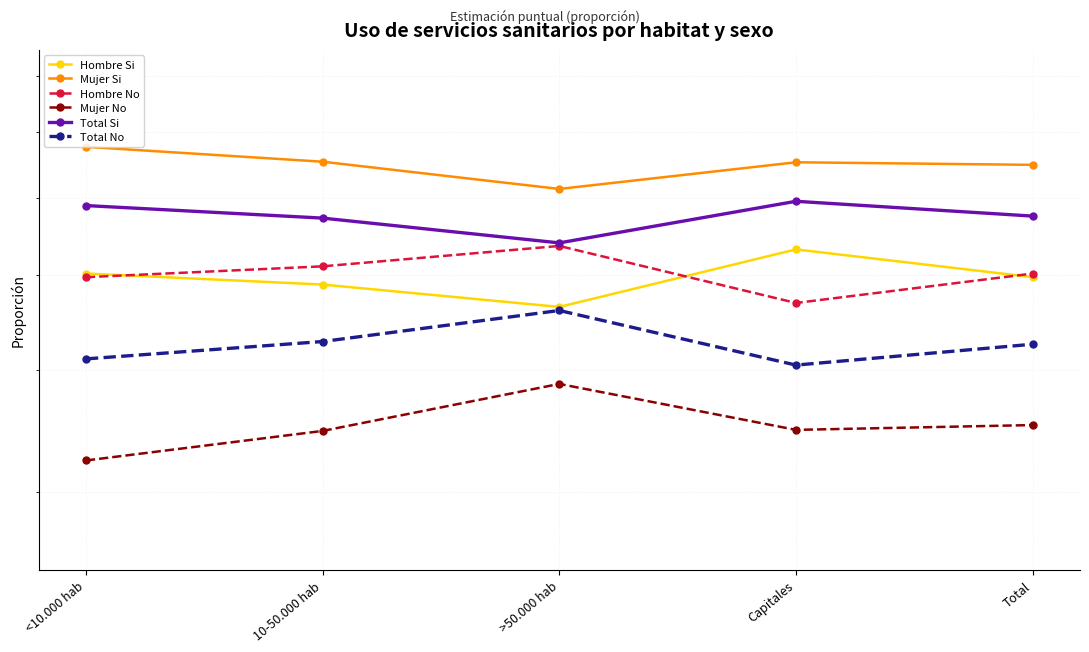

Reading left to right, transcribe all the data shown in this chart.

Hombre Si: <10.000 hab=0.5	10-50.000 hab=0.5	>50.000 hab=0.5	Capitales=0.5	Total=0.5
Mujer Si: <10.000 hab=0.7	10-50.000 hab=0.7	>50.000 hab=0.6	Capitales=0.7	Total=0.6
Hombre No: <10.000 hab=0.5	10-50.000 hab=0.5	>50.000 hab=0.5	Capitales=0.5	Total=0.5
Mujer No: <10.000 hab=0.3	10-50.000 hab=0.3	>50.000 hab=0.4	Capitales=0.3	Total=0.4
Total Si: <10.000 hab=0.6	10-50.000 hab=0.6	>50.000 hab=0.5	Capitales=0.6	Total=0.6
Total No: <10.000 hab=0.4	10-50.000 hab=0.4	>50.000 hab=0.5	Capitales=0.4	Total=0.4